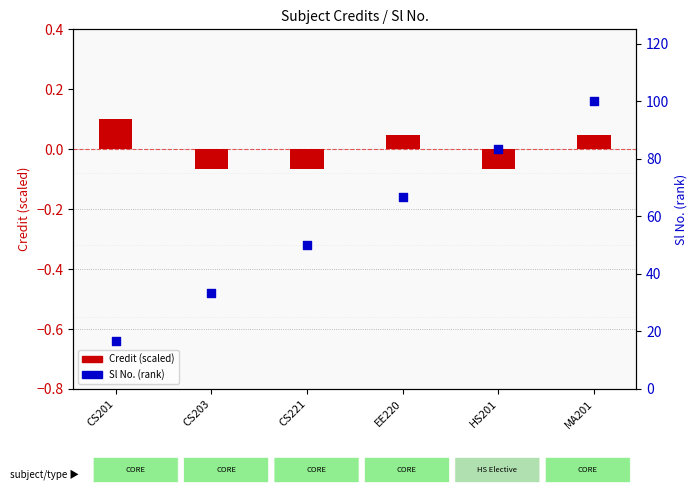

Is the value of Credit (scaled) at CS201 greater than the value of Sl No. (percentile) at MA201?

No